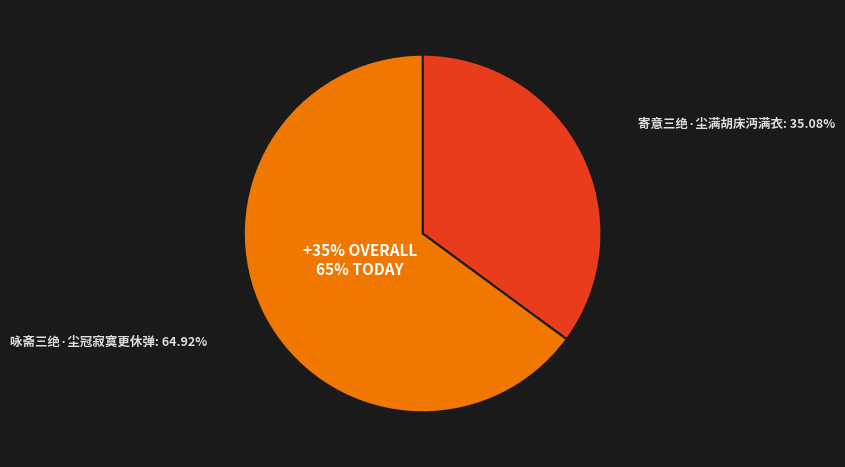

What is the total percentage of 咏斋三绝·尘冠寂寞更休弹 and 寄意三绝·尘满胡床沔满衣?

100.0%